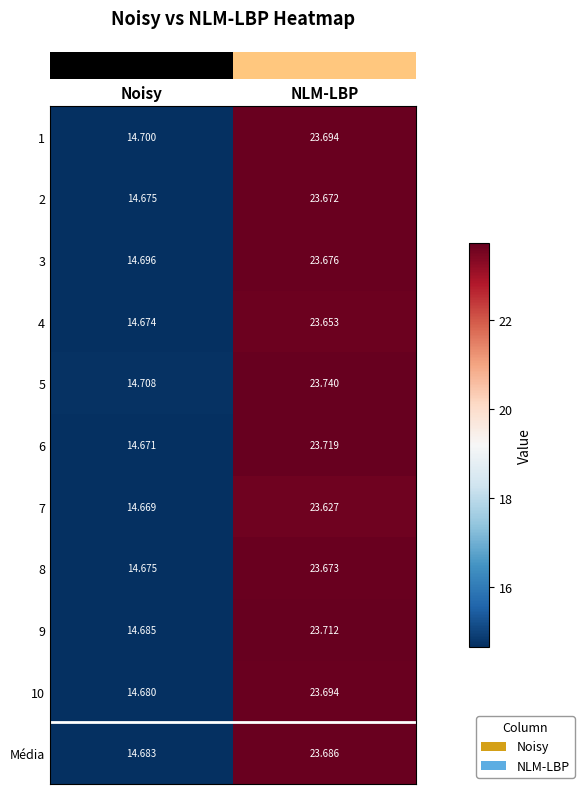

Which series has the largest total across all categories?

5